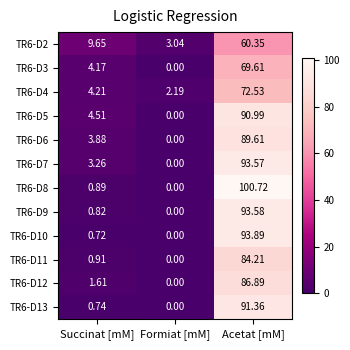

What is the total value across all series at Acetat [mM]?

1027.3